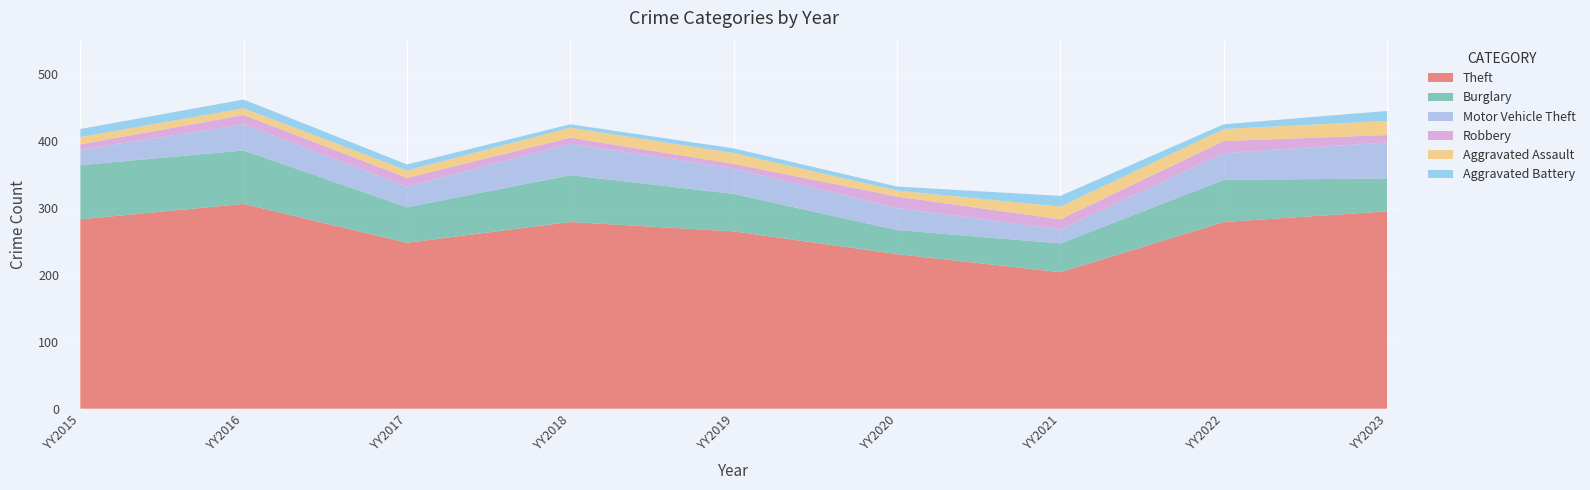

Reading left to right, transcribe all the data shown in this chart.

Theft: 283	306	248	279	265	231	204	279	295
Burglary: 81	80	53	70	56	36	43	63	49
Motor Vehicle Theft: 23	39	31	47	38	33	21	40	54
Robbery: 8	14	13	9	7	17	15	18	11
Aggravated Assault: 11	10	11	15	16	9	19	18	21
Aggravated Battery: 12	13	9	5	7	6	16	7	15